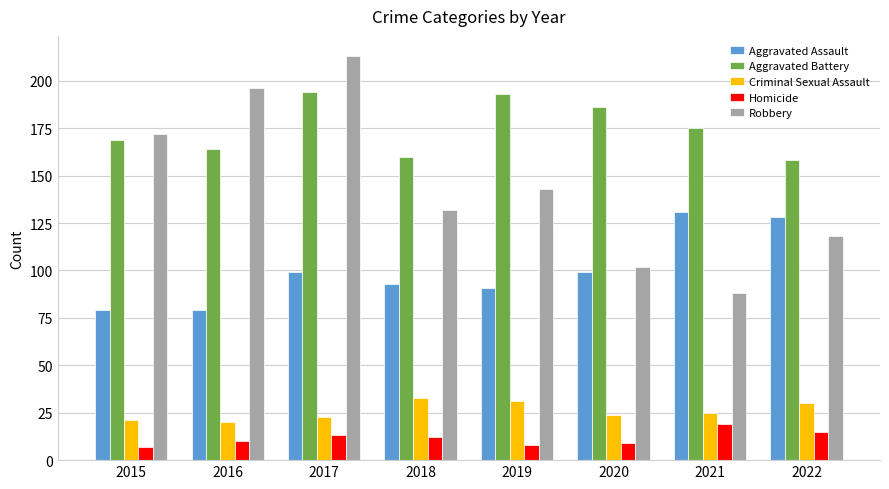

List the series in order of their peak value, lowest first.

Homicide, Criminal Sexual Assault, Aggravated Assault, Aggravated Battery, Robbery